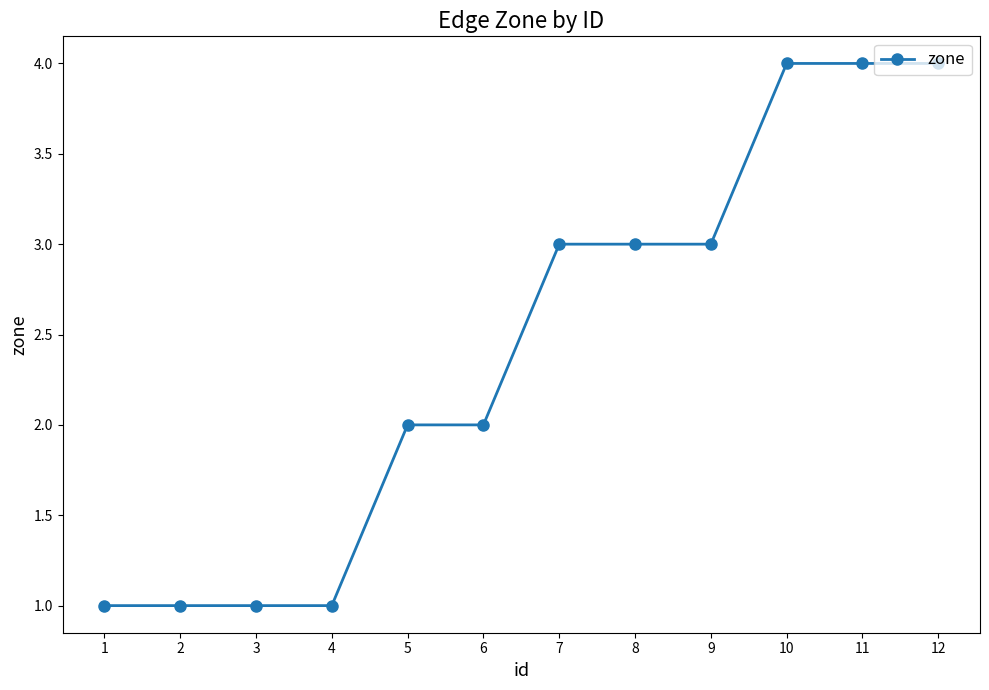

What is the maximum value shown in the chart?

4